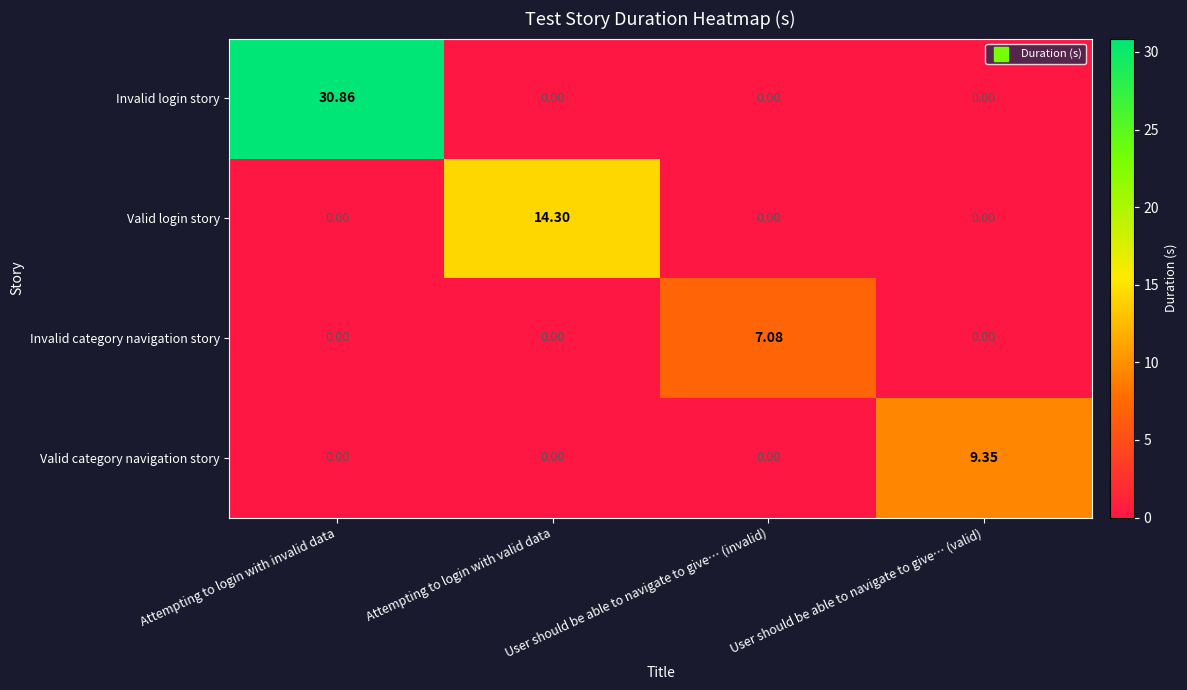

Which series has the largest total across all categories?

Invalid login story